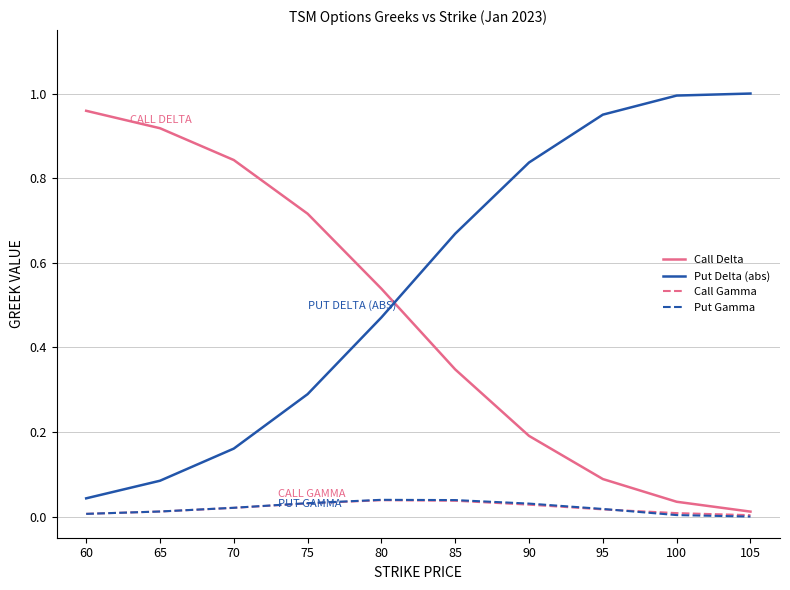

True or false: Put Delta (abs) and Put Gamma cross at least once.

False